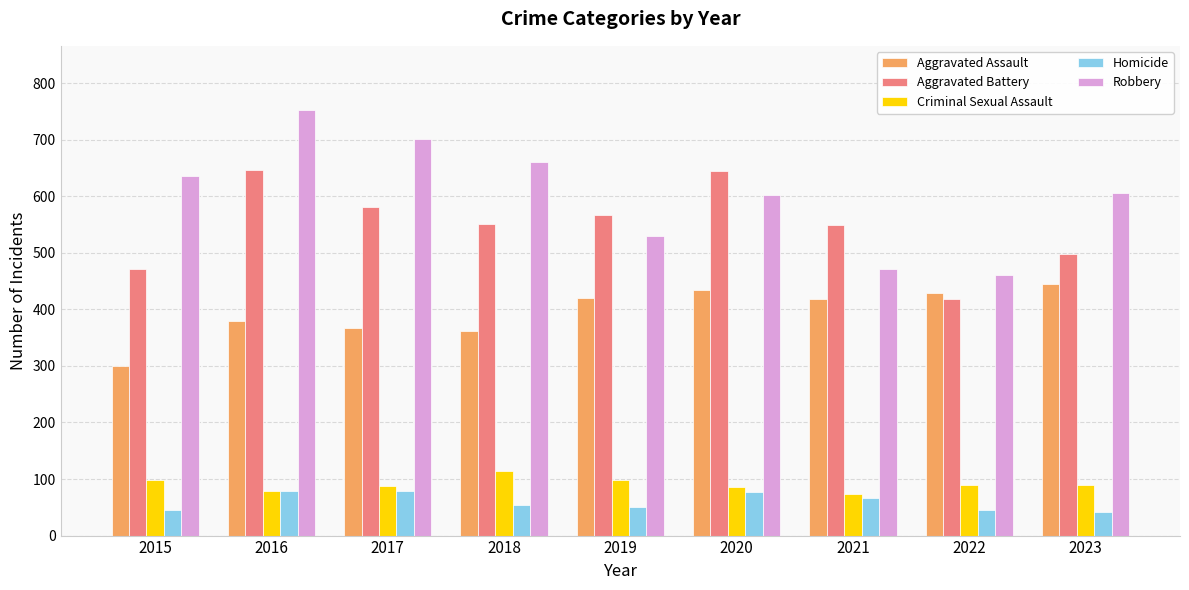

What are all the series names shown in the legend?

Aggravated Assault, Aggravated Battery, Criminal Sexual Assault, Homicide, Robbery